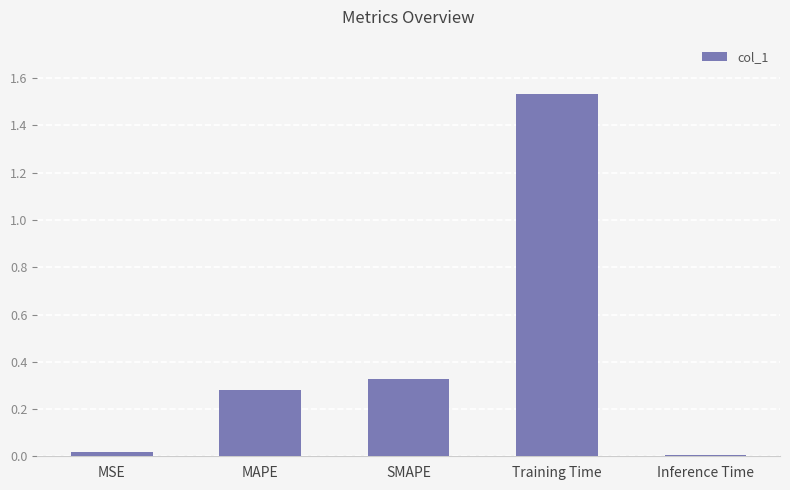

How many series are shown in this chart?

1